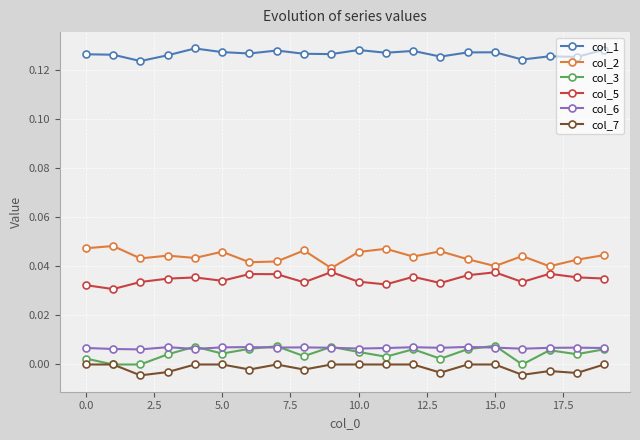

True or false: col_1 and col_5 cross at least once.

False